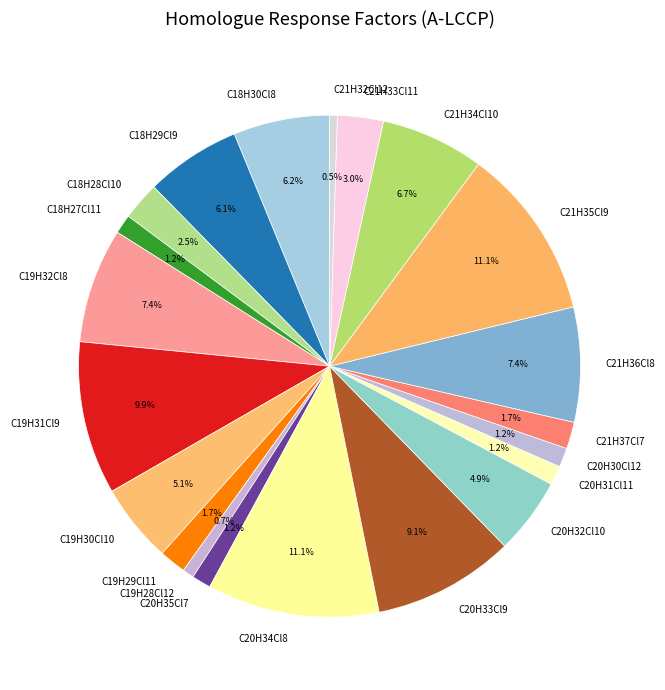

Between C21H33Cl11 and C20H32Cl10, which is larger?

C20H32Cl10